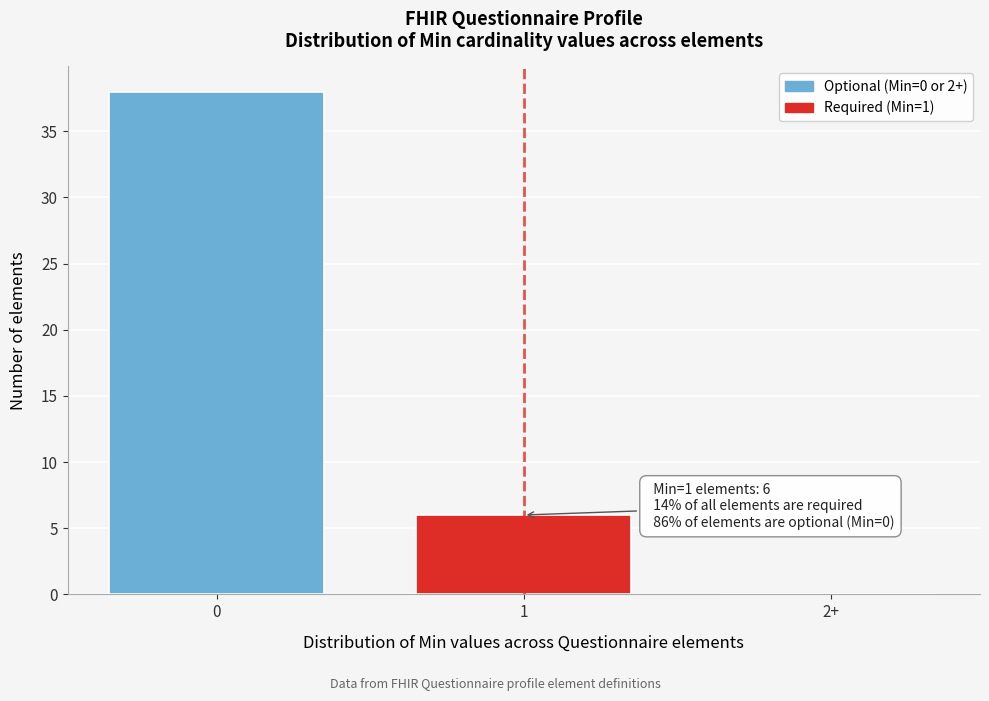

Reading right to left, what are all the values shown in this chart?

2+=0	1=6	0=38